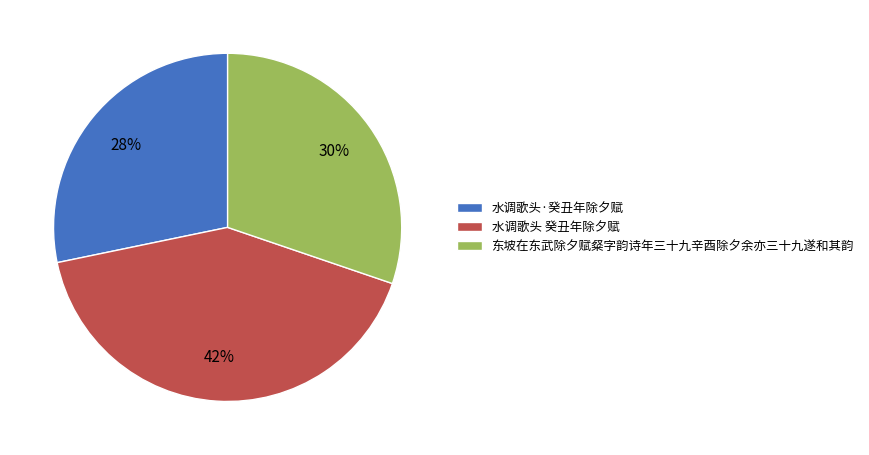

Is there a majority slice in this chart?

No